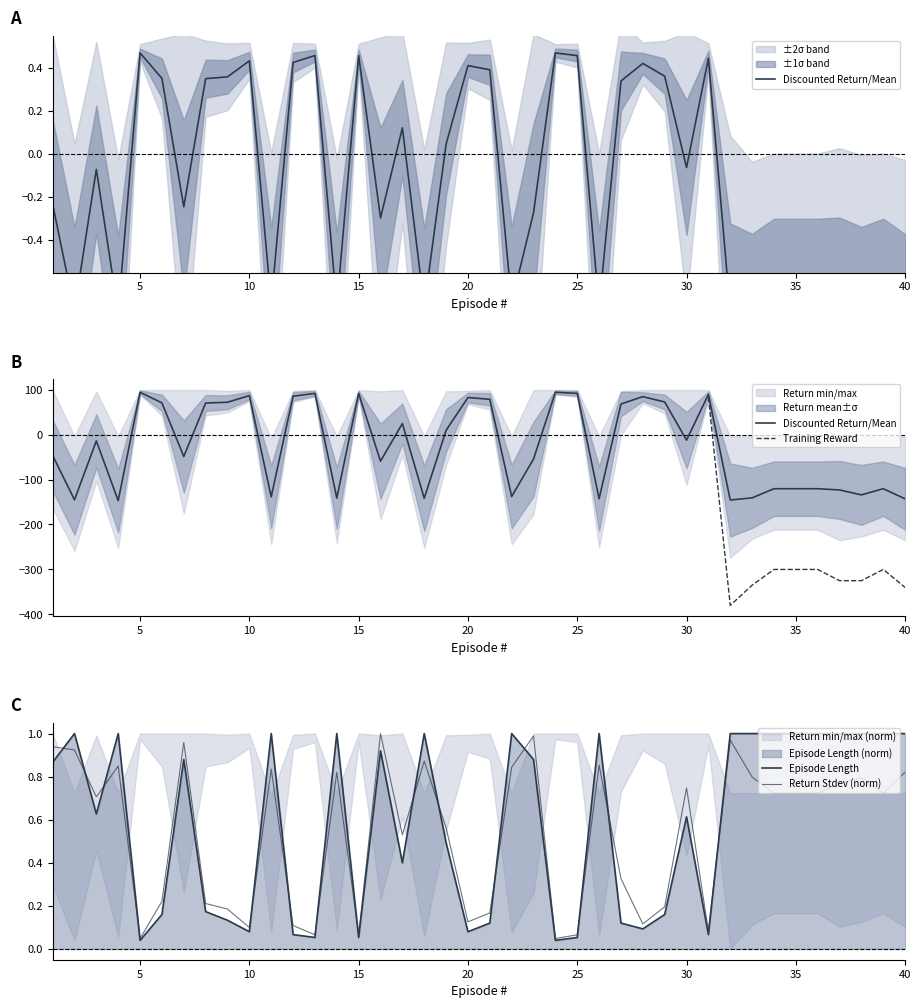

How many categories are shown in the chart?

40